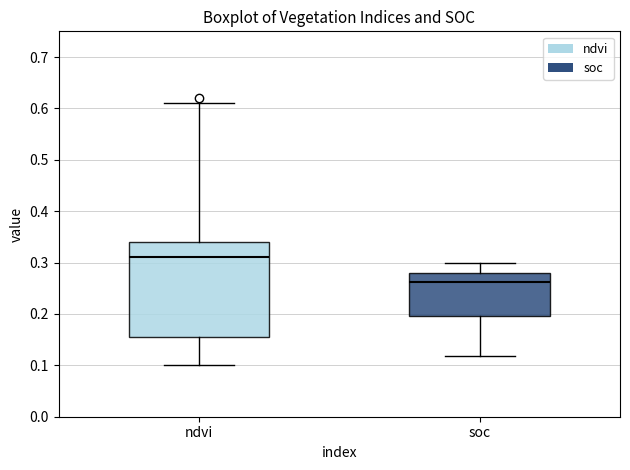

Which box is the tallest, from its lower edge to its upper edge?

ndvi